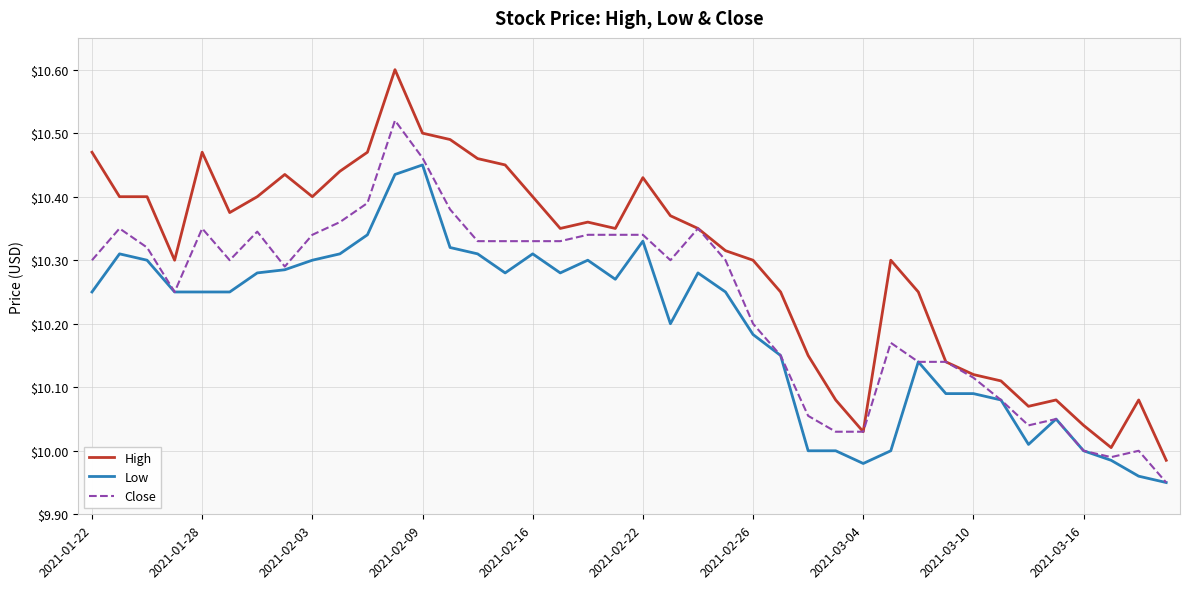

List the series in order of their peak value, highest first.

High, Close, Low